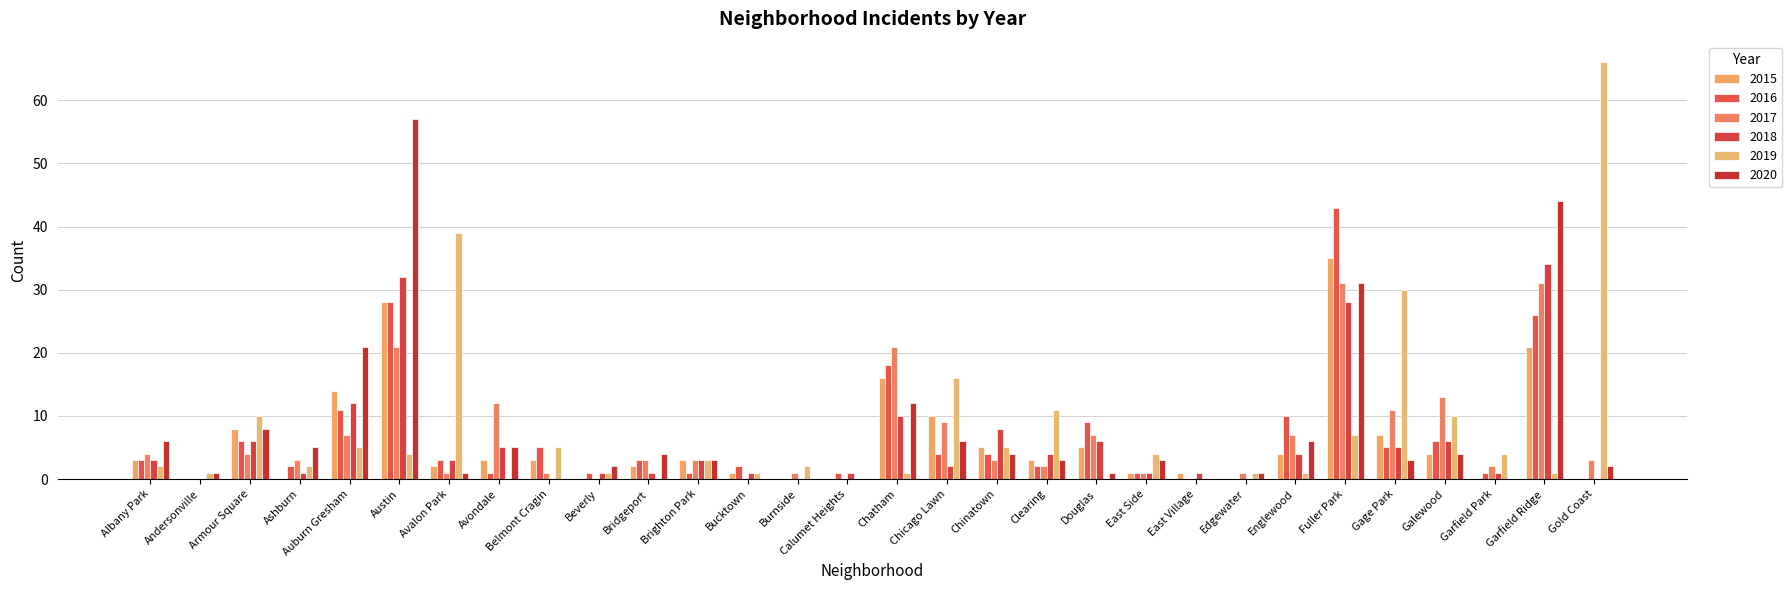

Which series has the largest range (max minus min)?

2019